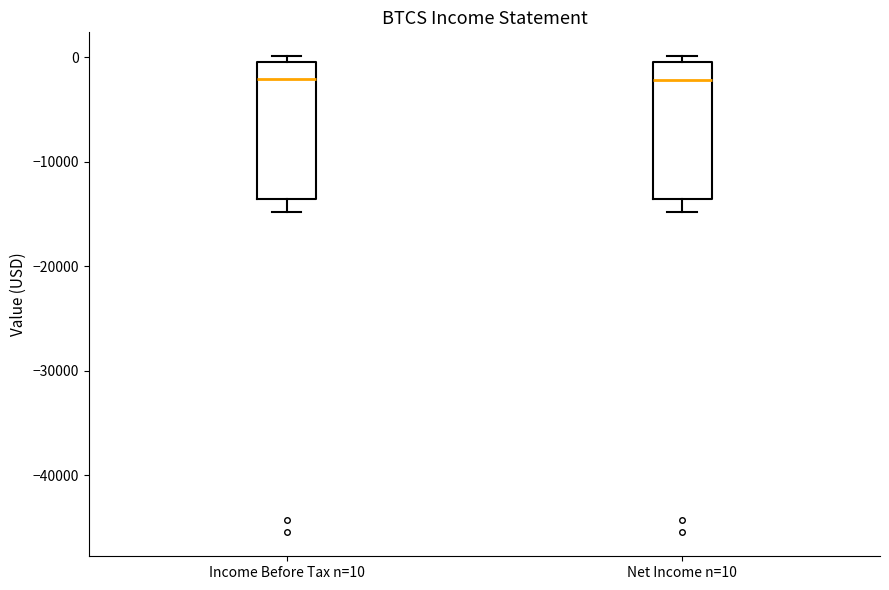

Reading left to right, transcribe this box plot: for each box, give where its median line is, the range the box spans, and where its two whiskers end, as read against the y-axis. The values are not printed on the chart, so give them approximately, as read against the axis.

Income Before Tax n=10: median -2000, box -14000 to 0, whiskers -15000 to 0 (just above the box's upper edge)
Net Income n=10: median -2000, box -14000 to 0, whiskers -15000 to 0 (just above the box's upper edge)